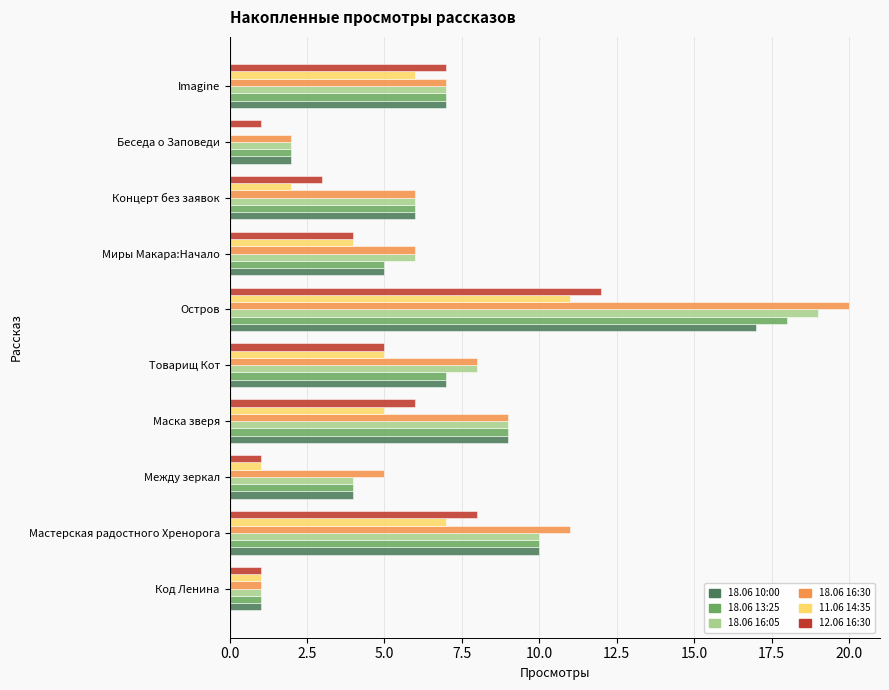

What is the total value across all series at Маска зверя?

47